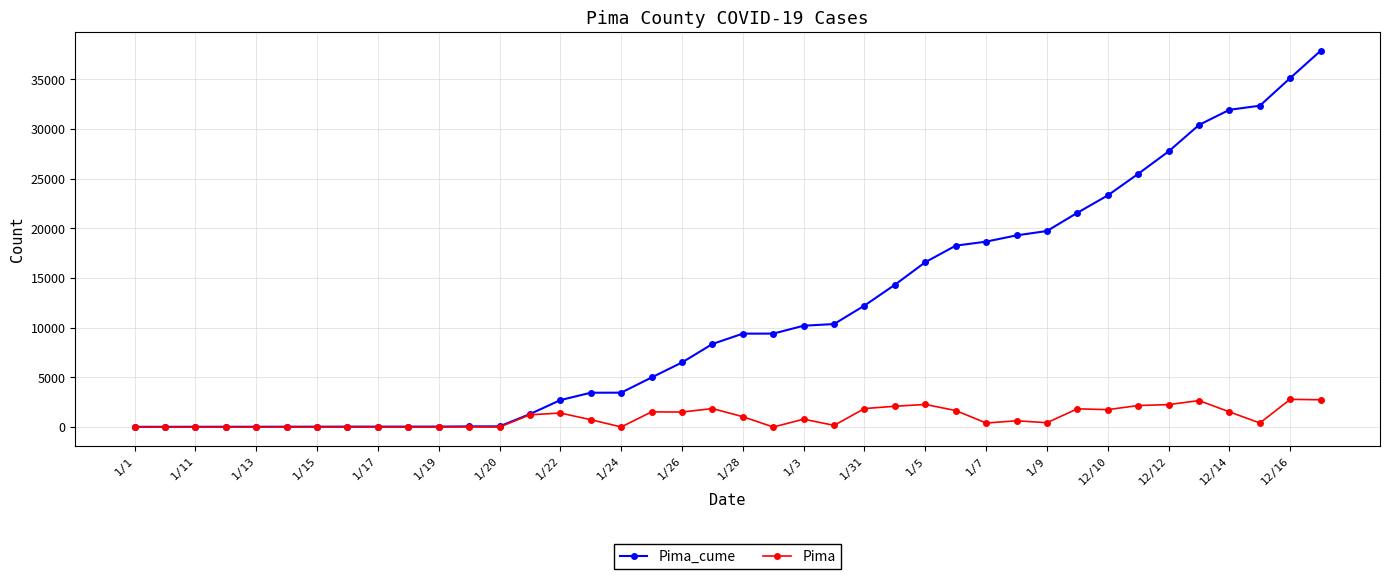

What is the greatest value displayed?

37883